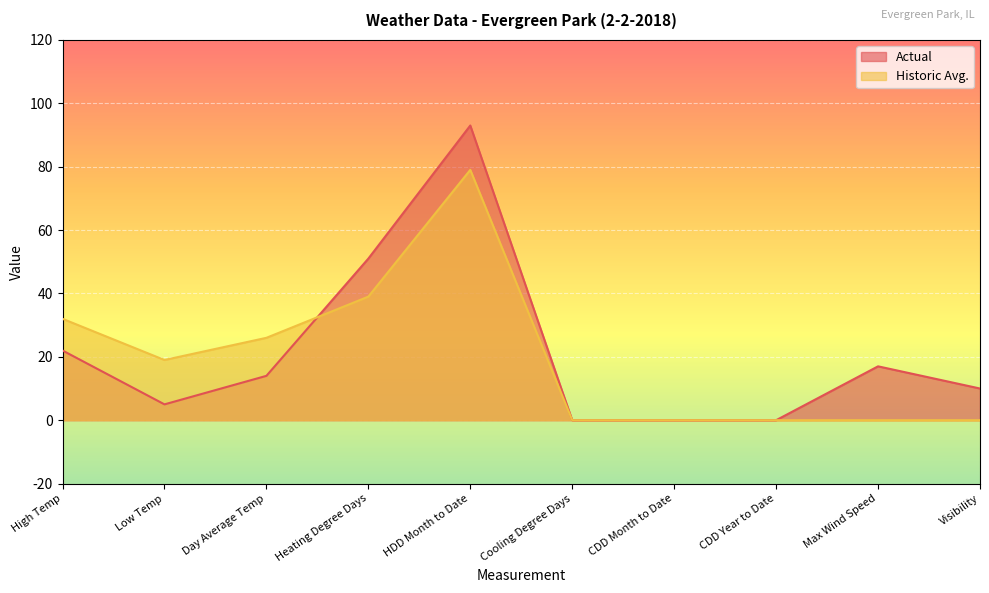

What is the maximum value shown in the chart?

93